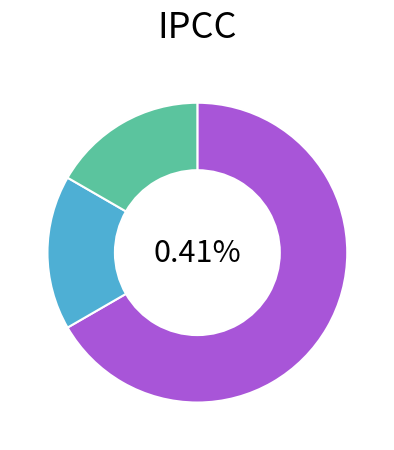

To the nearest percent, what percentage of the pie is Great Britain?

17%